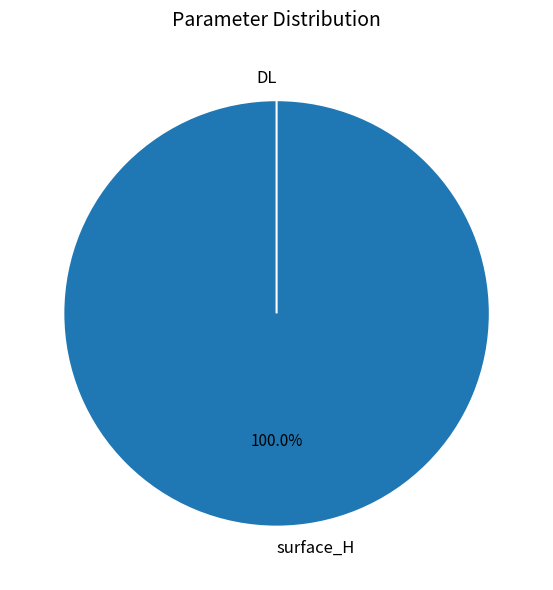

To the nearest percent, what portion does surface_H represent?

100%